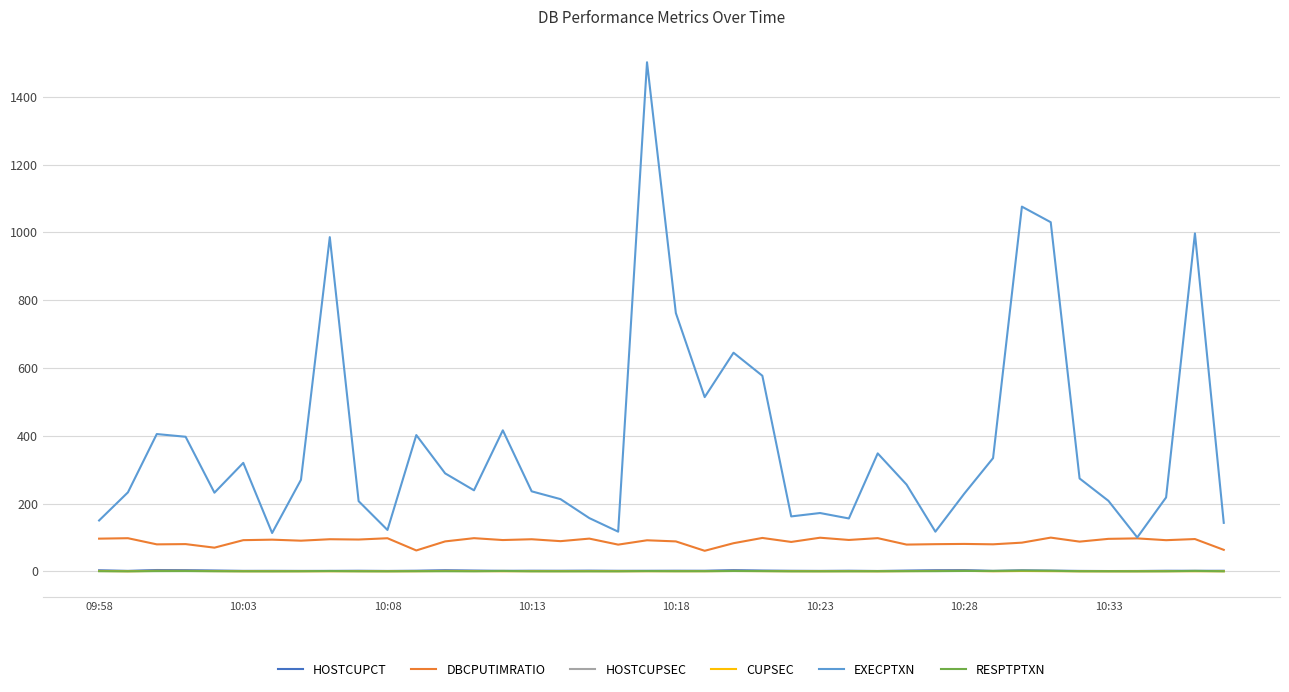

After their last crossing, which series has the higher values: RESPTPTXN or HOSTCUPSEC?

HOSTCUPSEC